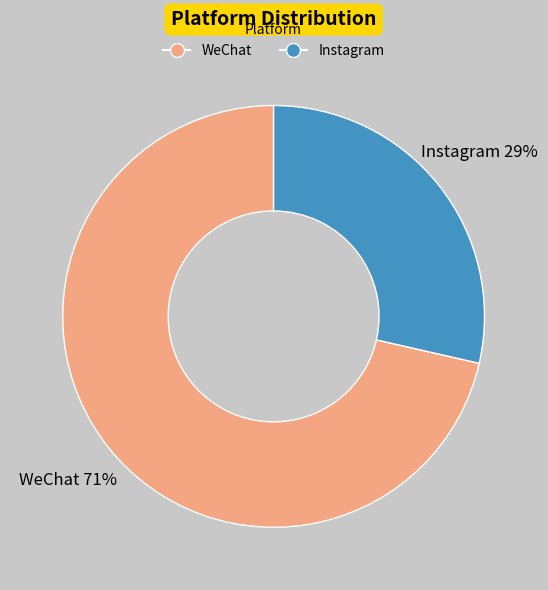

To the nearest percent, what is the average slice percentage?

50%